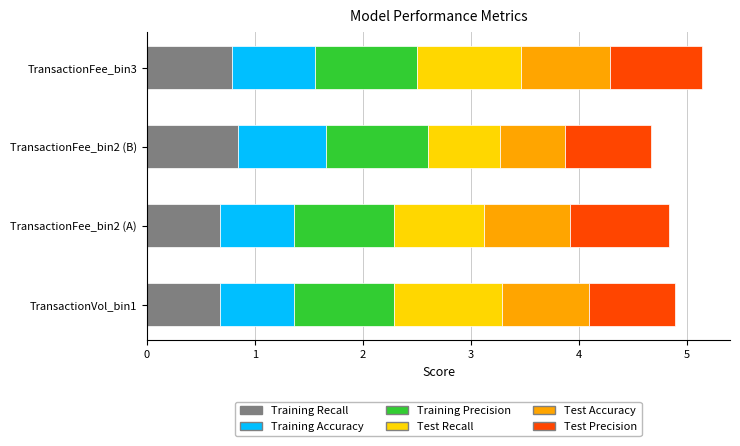

What is the lowest value of the Training Recall series?

0.7